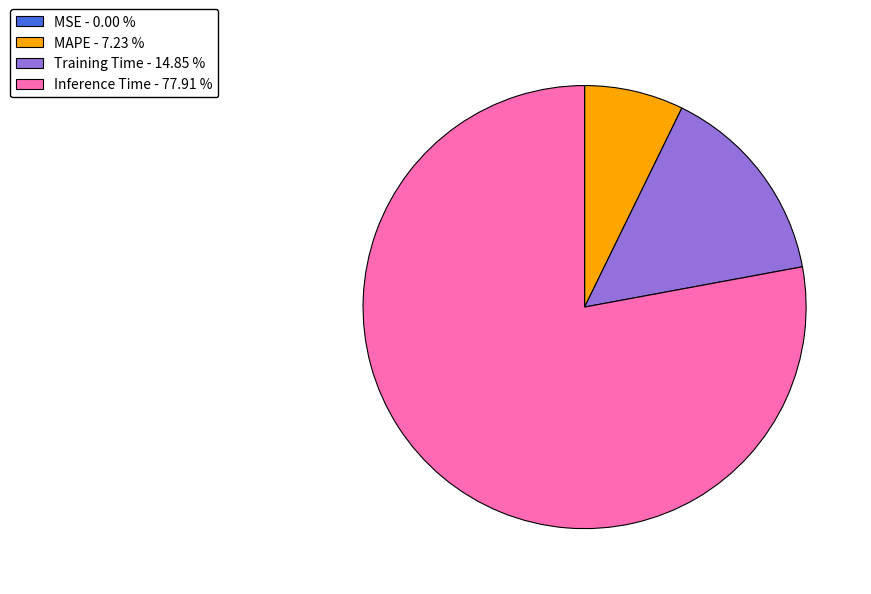

Which category accounts for the majority?

Inference Time - 77.91 %